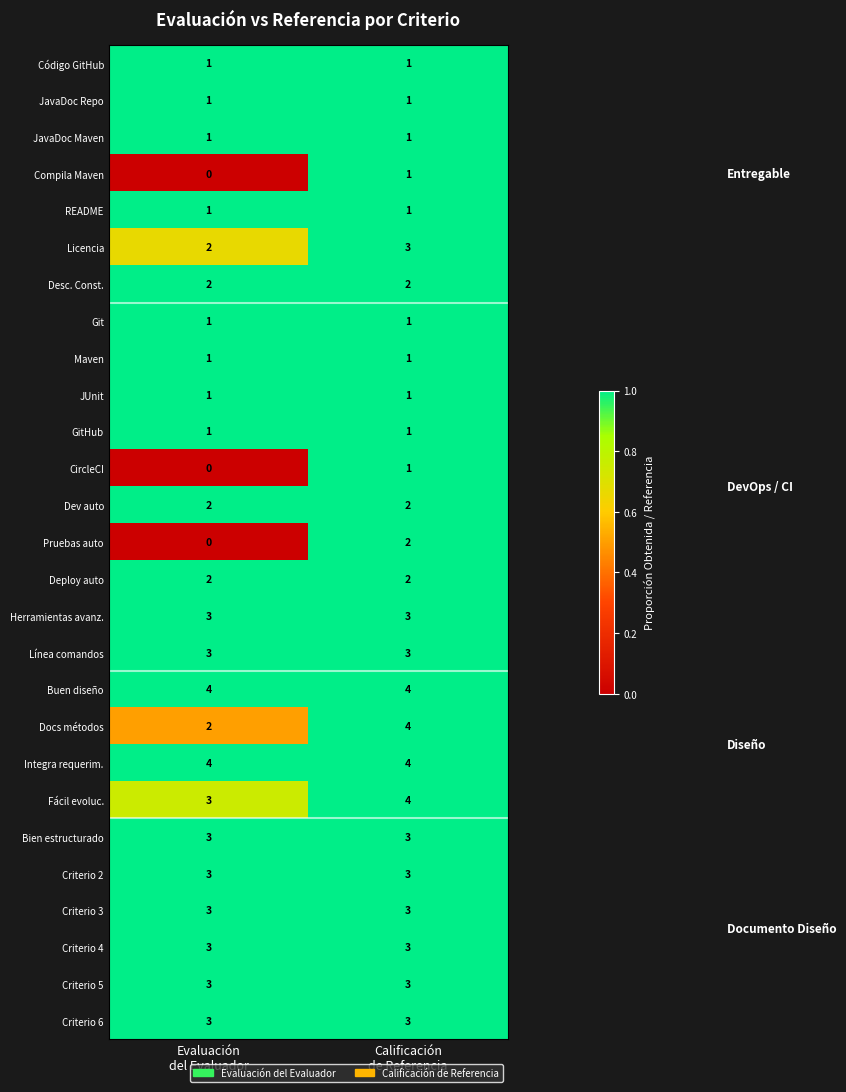

What is the maximum value shown in the chart?

4